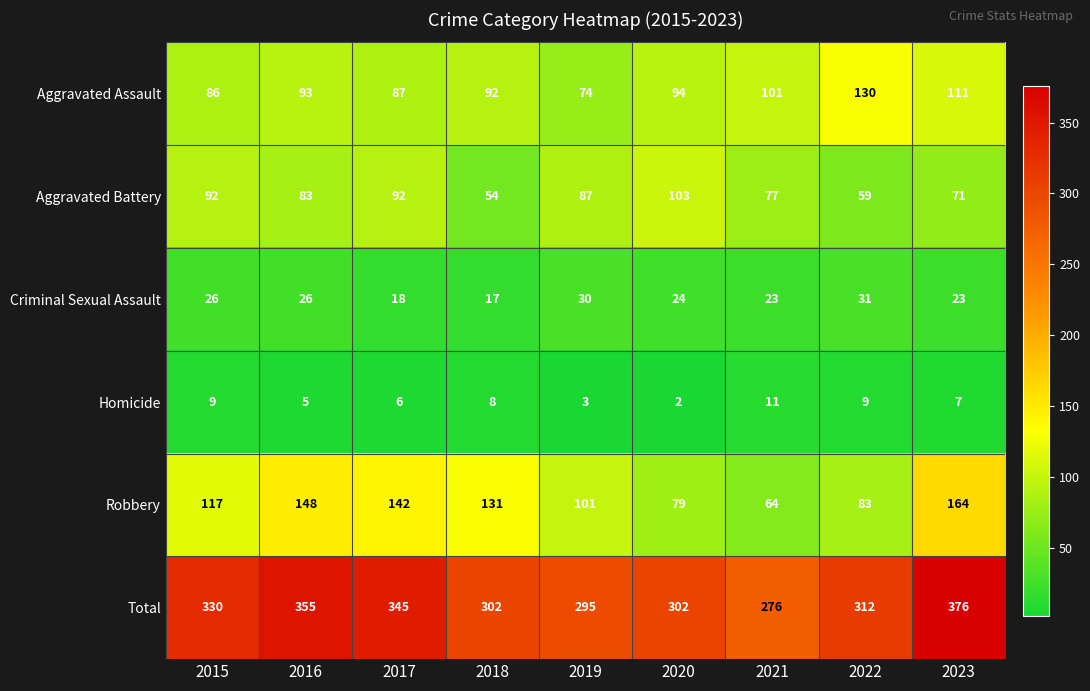

What is the approximate value of Total at 2022, to the nearest 5?

310